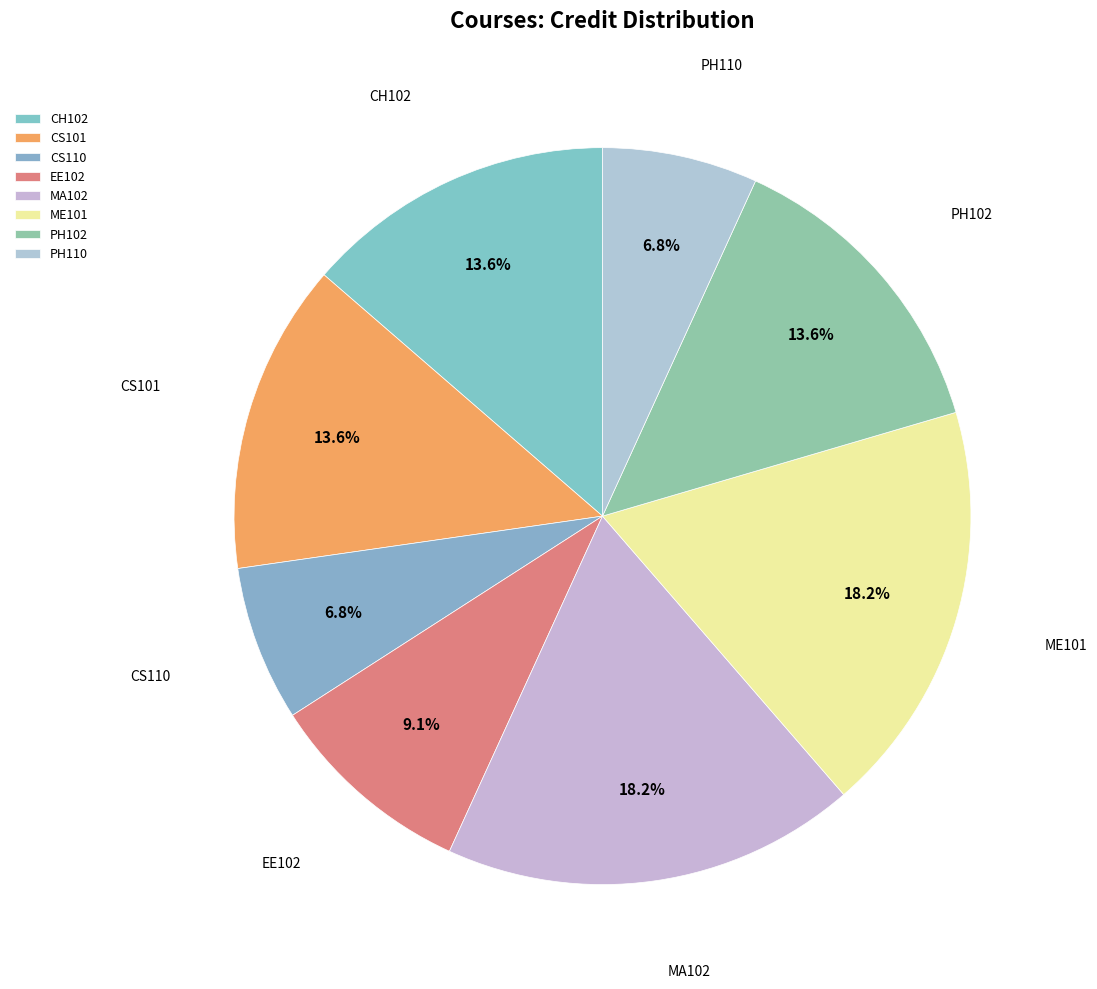

Which has a higher value, EE102 or ME101?

ME101